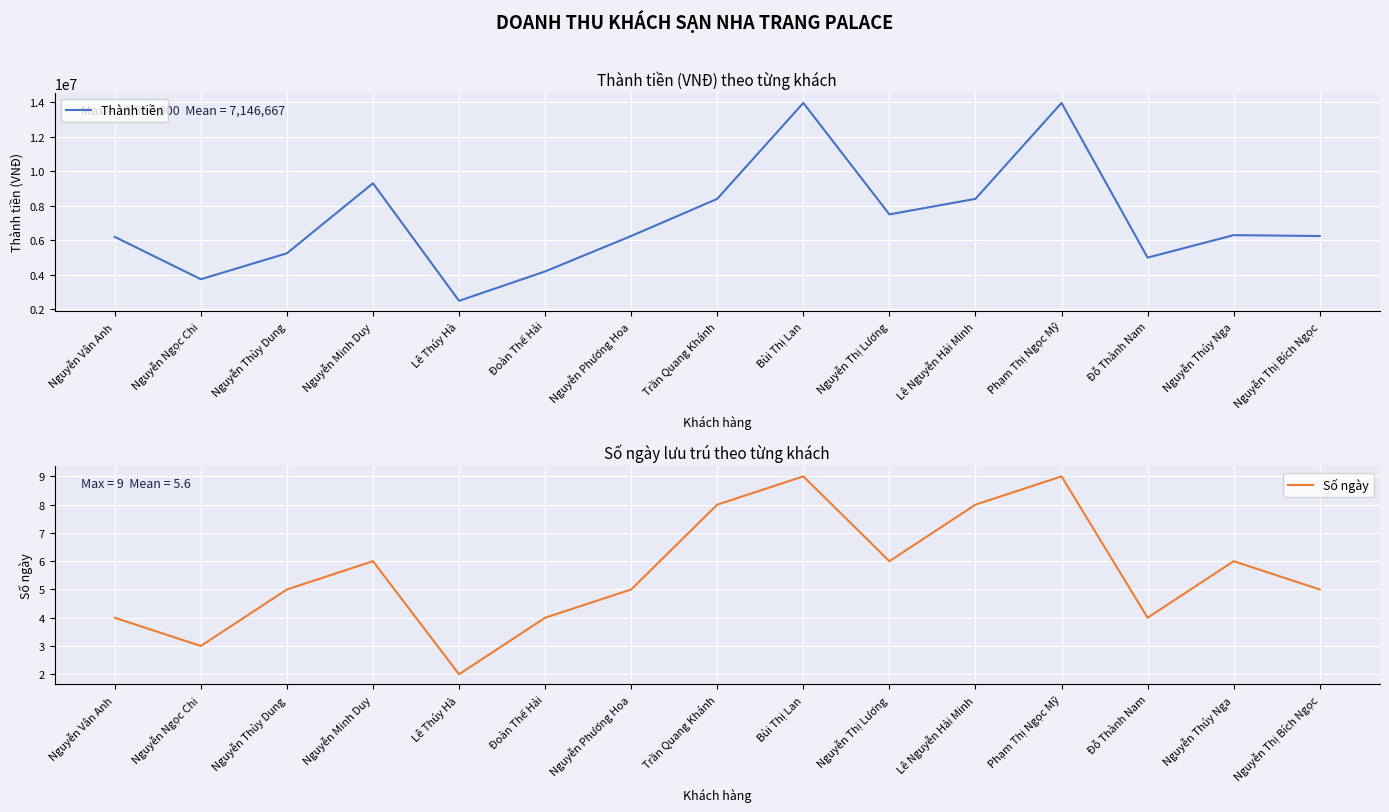

Reading left to right, what are all the values shown in this chart?

Thành tiền: 6200000	3750000	5250000	9300000	2500000	4200000	6250000	8400000	13950000	7500000	8400000	13950000	5000000	6300000	6250000
Số ngày: 4	3	5	6	2	4	5	8	9	6	8	9	4	6	5